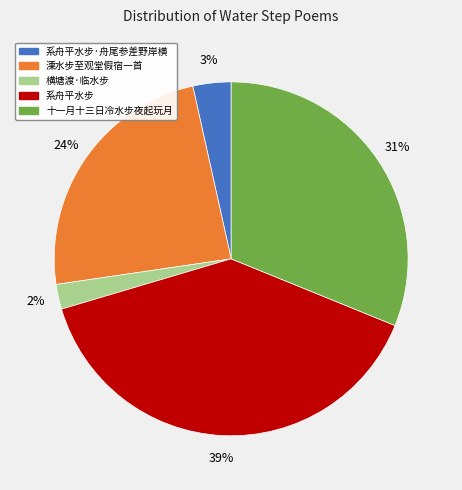

Which slice is the largest?

系舟平水步